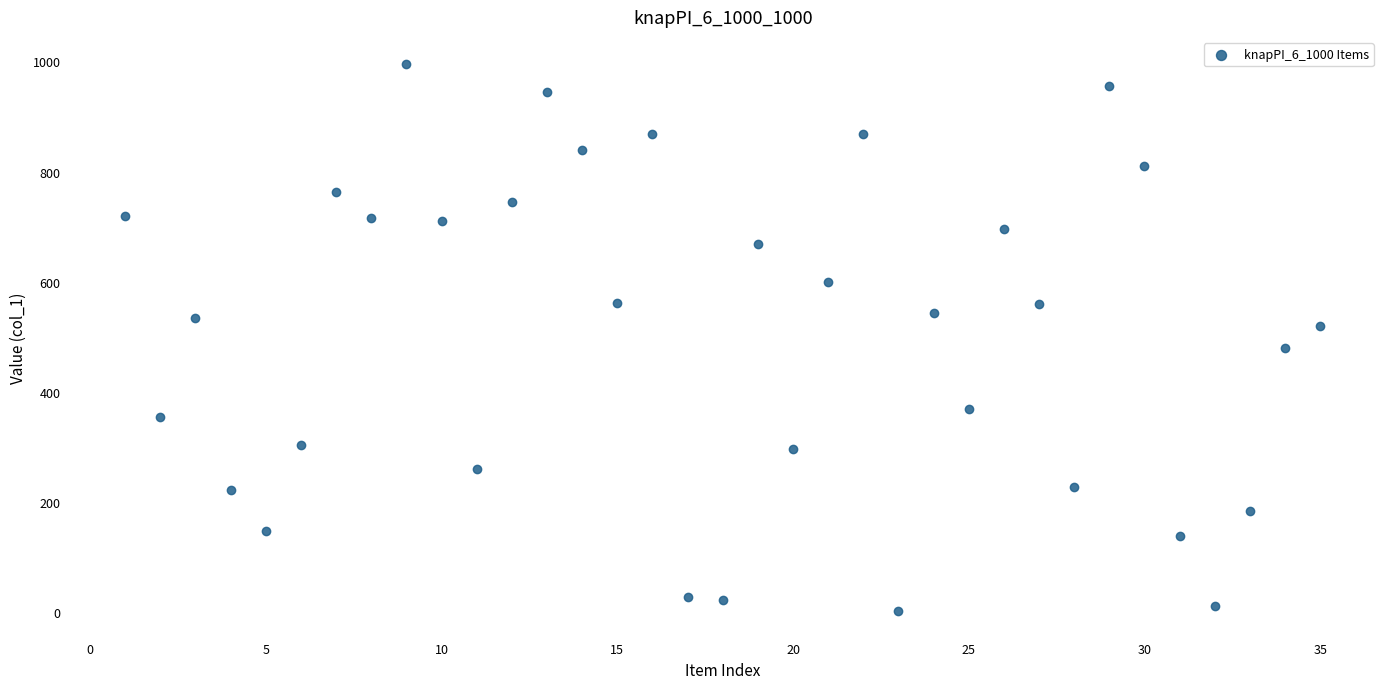

What is the range of Y values (max minus min)?

993